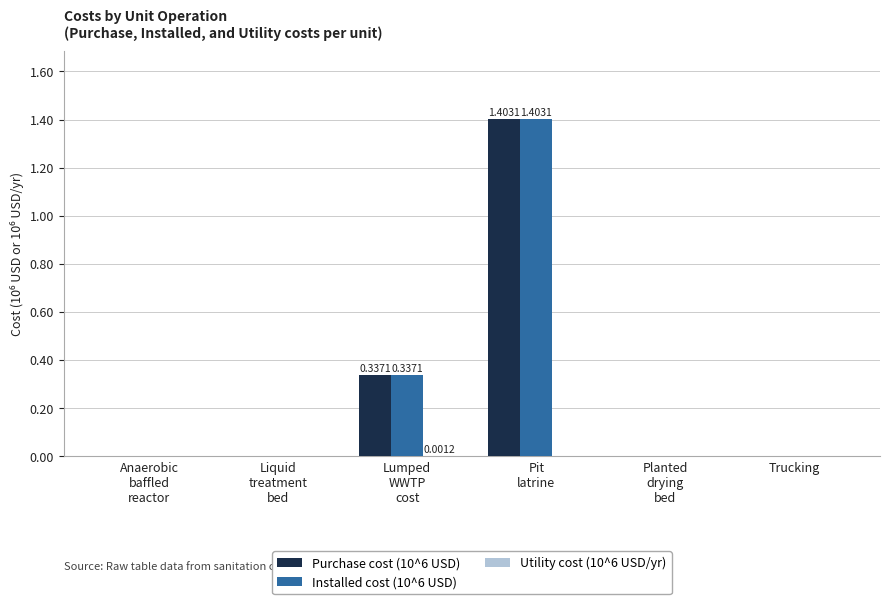

Count the number of data series in this chart.

3